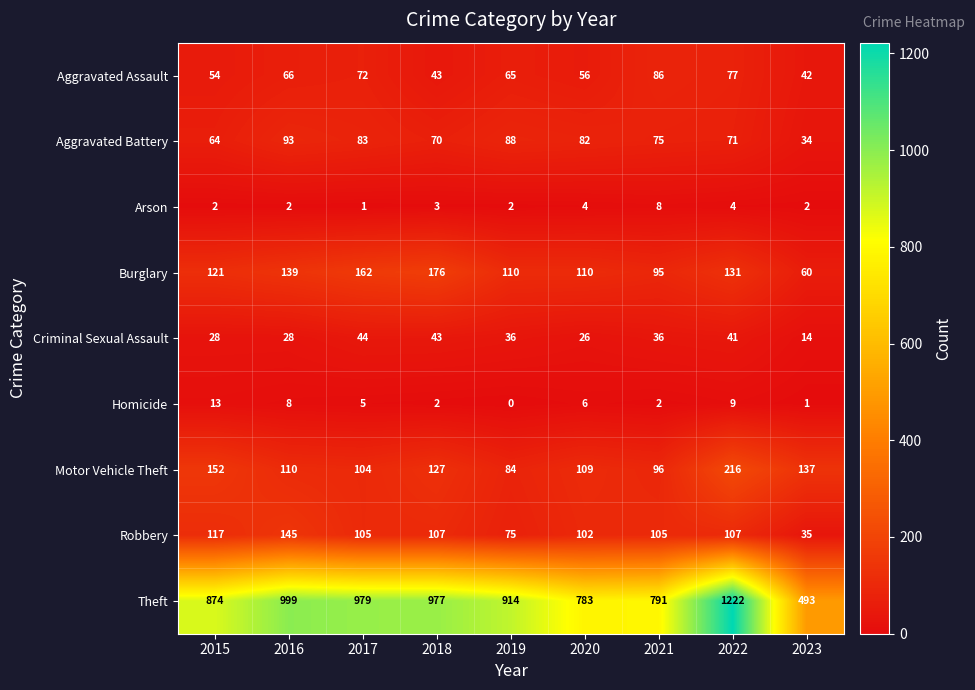

Rank the series by their maximum value, from highest to lowest.

Theft, Motor Vehicle Theft, Burglary, Robbery, Aggravated Battery, Aggravated Assault, Criminal Sexual Assault, Homicide, Arson